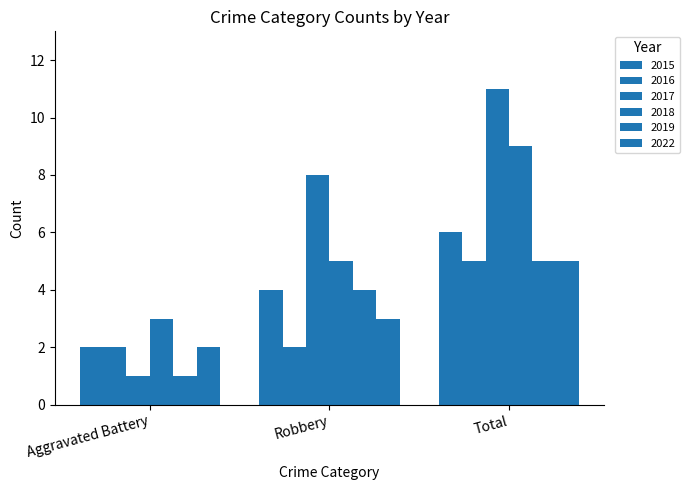

Are the bars grouped side by side (vs. stacked)?

Yes